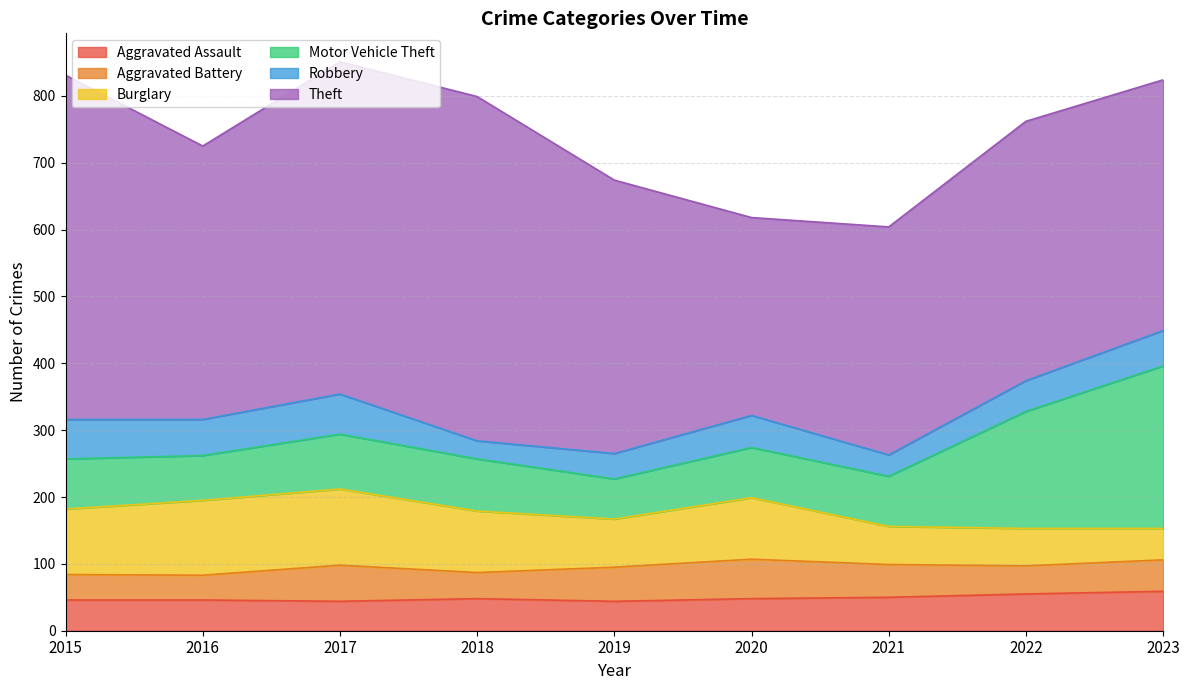

Is it true that Aggravated Battery equals 28 at 2021?

False